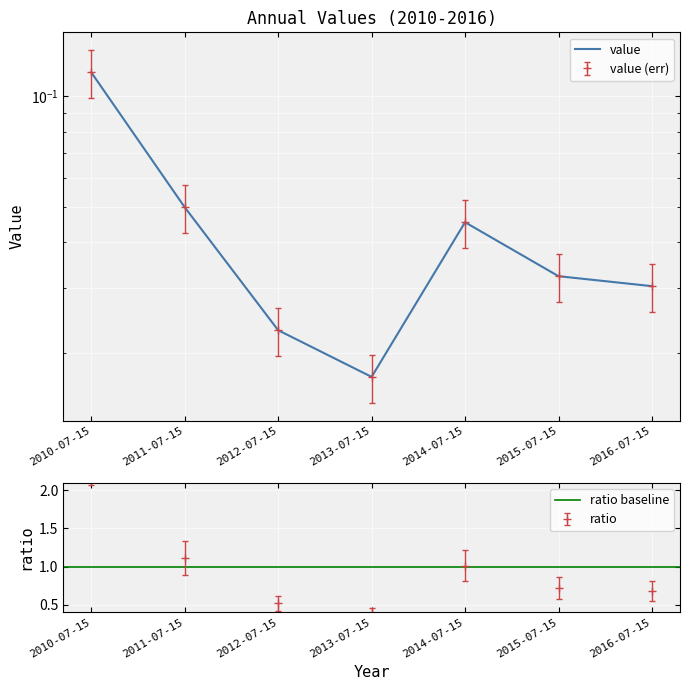

What is the difference between the maximum and minimum values?

0.1